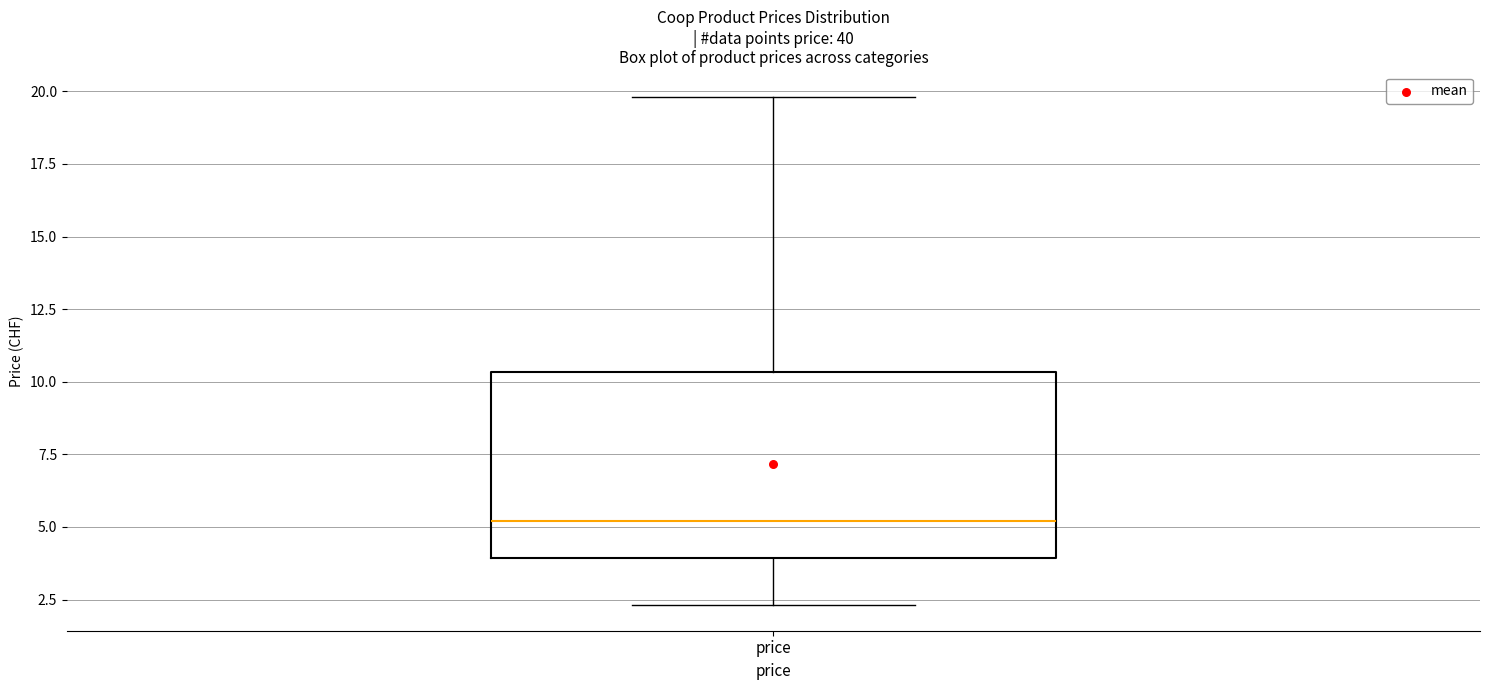

Where is the lower edge of the box for price on the y-axis? The values are not printed on the chart, so give them approximately, as read against the axis.

4.0